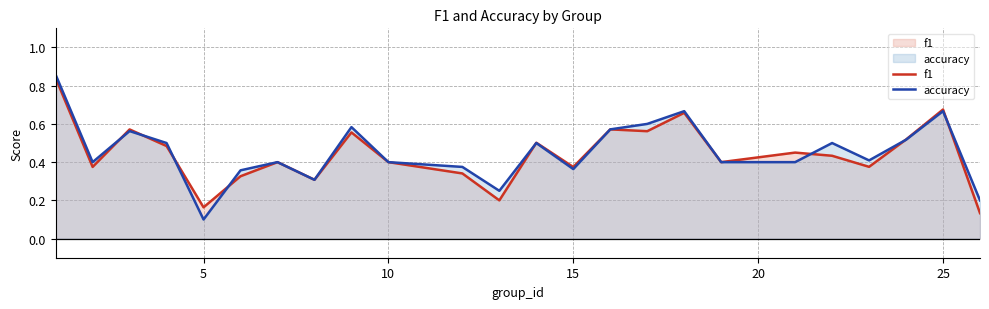

Which series has the largest total across all categories?

accuracy